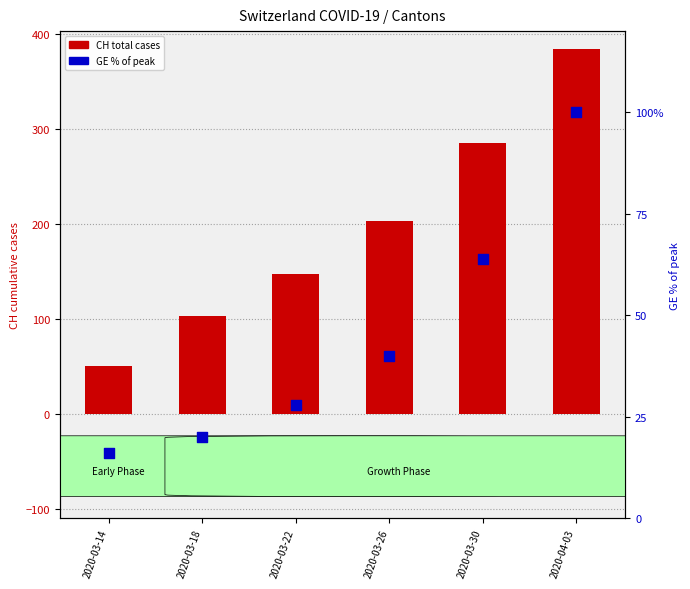

Which has a higher value, 2020-04-03 or 2020-03-14?

2020-04-03